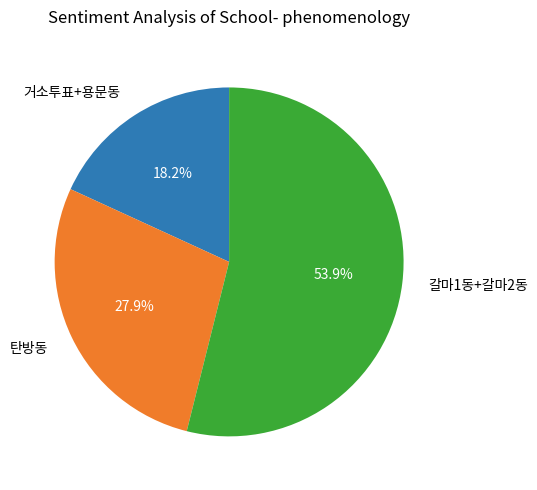

Is it true that 탄방동 is 28% of the pie?

True